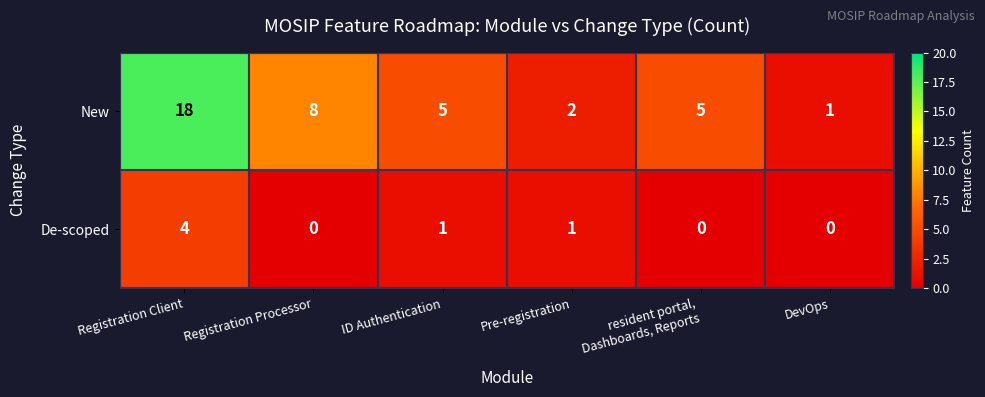

What is the sum of all De-scoped values?

6